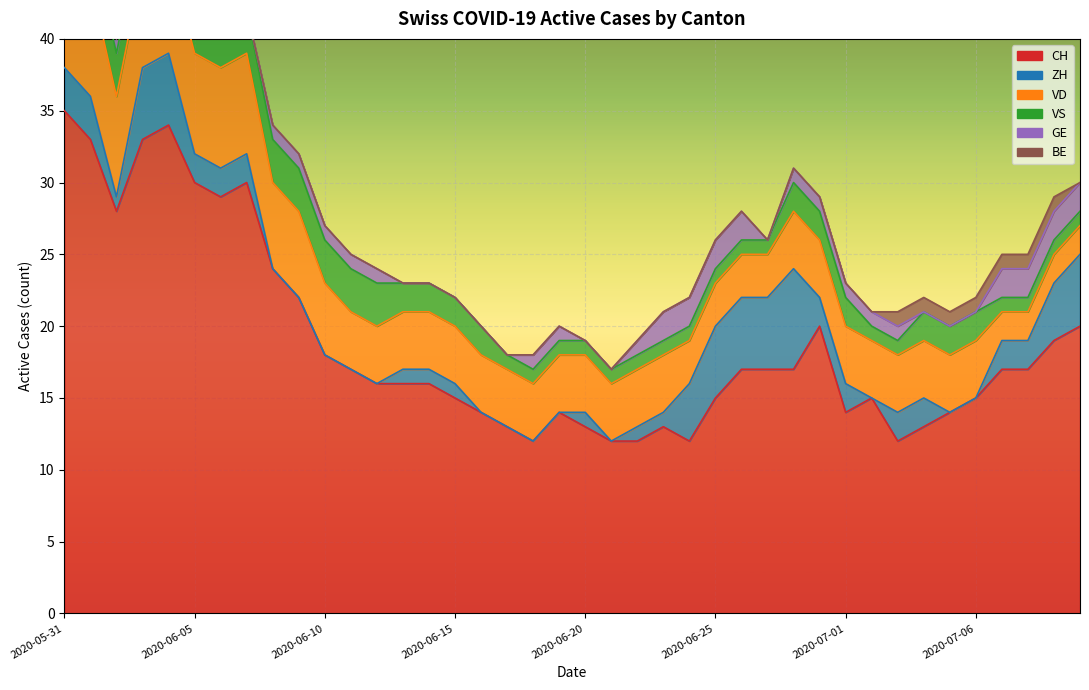

What is the difference between the maximum and minimum values in the VD series?

6